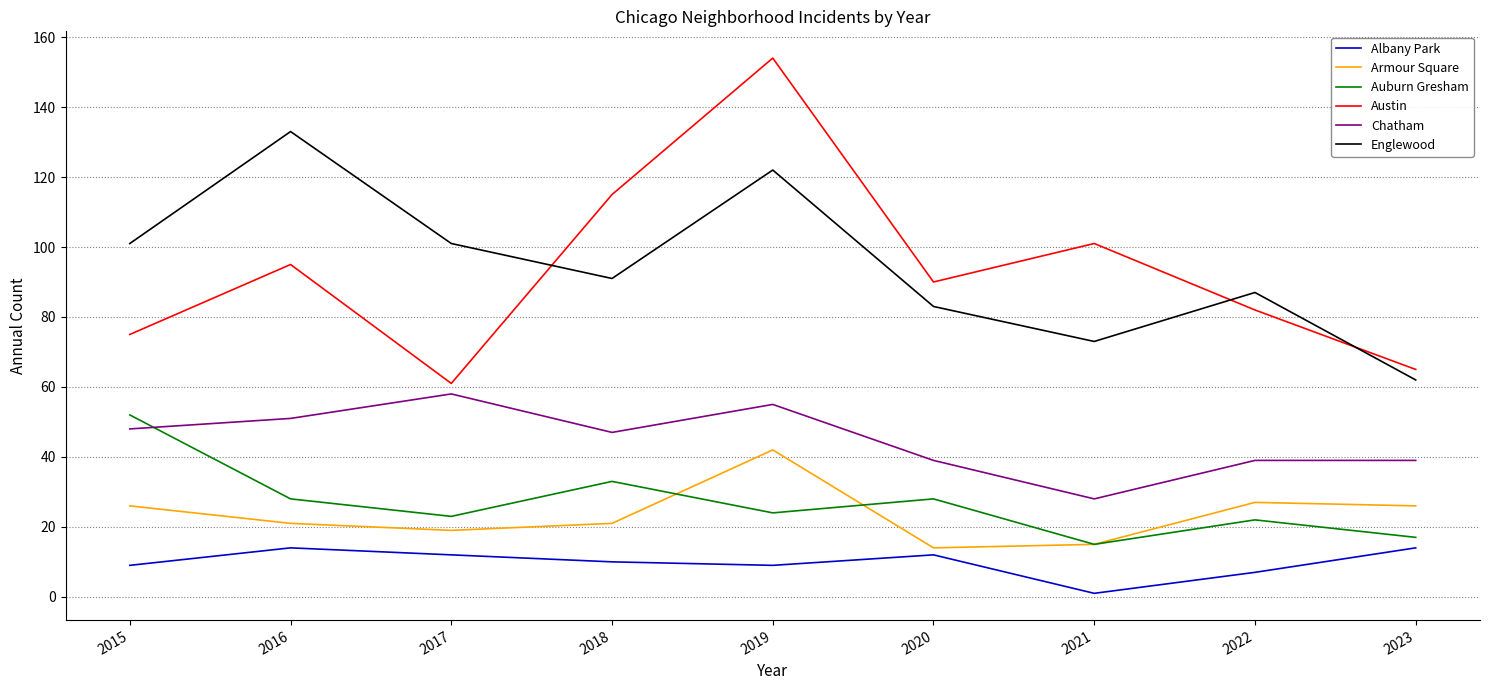

Reading left to right, what are all the values shown in this chart?

Albany Park: 2015=9	2016=14	2017=12	2018=10	2019=9	2020=12	2021=1	2022=7	2023=14
Armour Square: 2015=26	2016=21	2017=19	2018=21	2019=42	2020=14	2021=15	2022=27	2023=26
Auburn Gresham: 2015=52	2016=28	2017=23	2018=33	2019=24	2020=28	2021=15	2022=22	2023=17
Austin: 2015=75	2016=95	2017=61	2018=115	2019=154	2020=90	2021=101	2022=82	2023=65
Chatham: 2015=48	2016=51	2017=58	2018=47	2019=55	2020=39	2021=28	2022=39	2023=39
Englewood: 2015=101	2016=133	2017=101	2018=91	2019=122	2020=83	2021=73	2022=87	2023=62